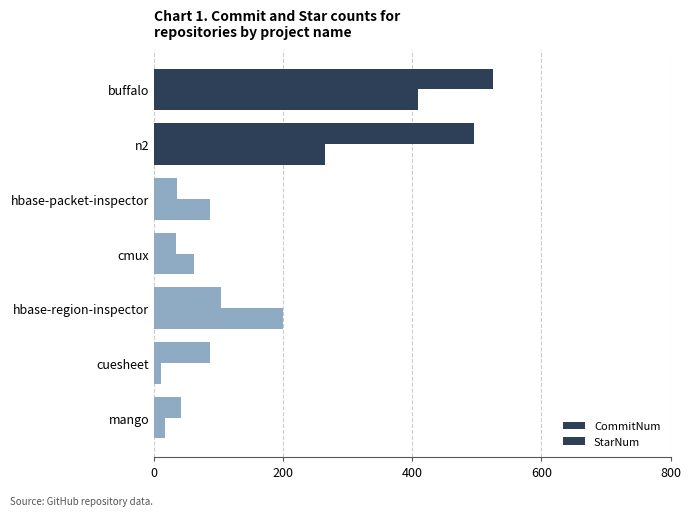

What is the maximum value shown in the chart?

525